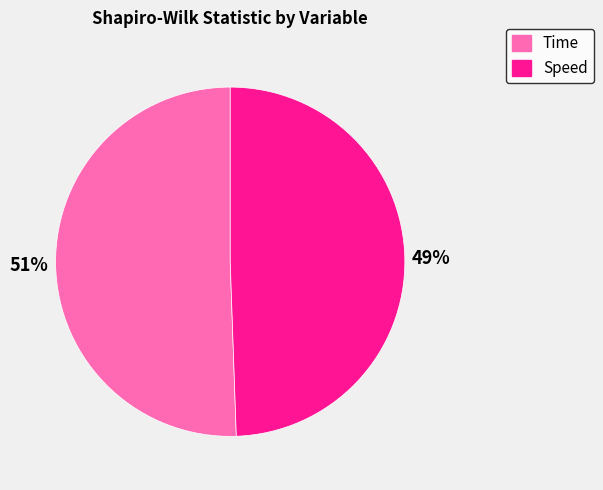

Count the number of slices in the pie.

2